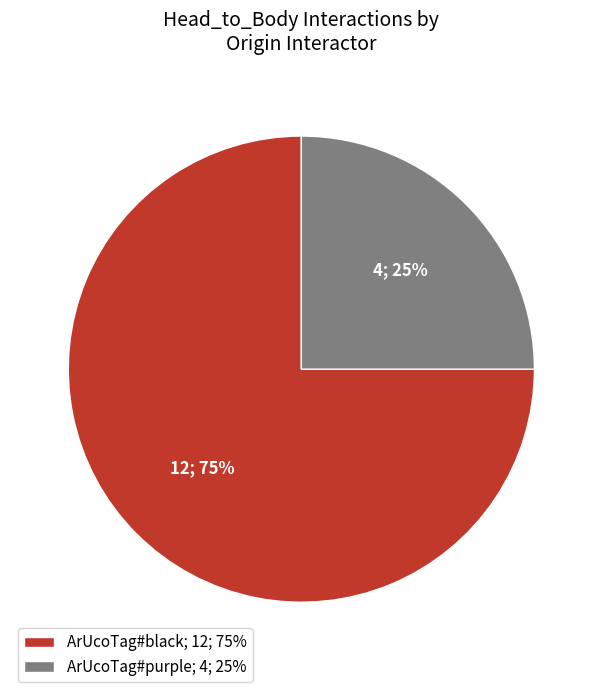

Rank the categories by value from lowest to highest.

ArUcoTag#purple, ArUcoTag#black